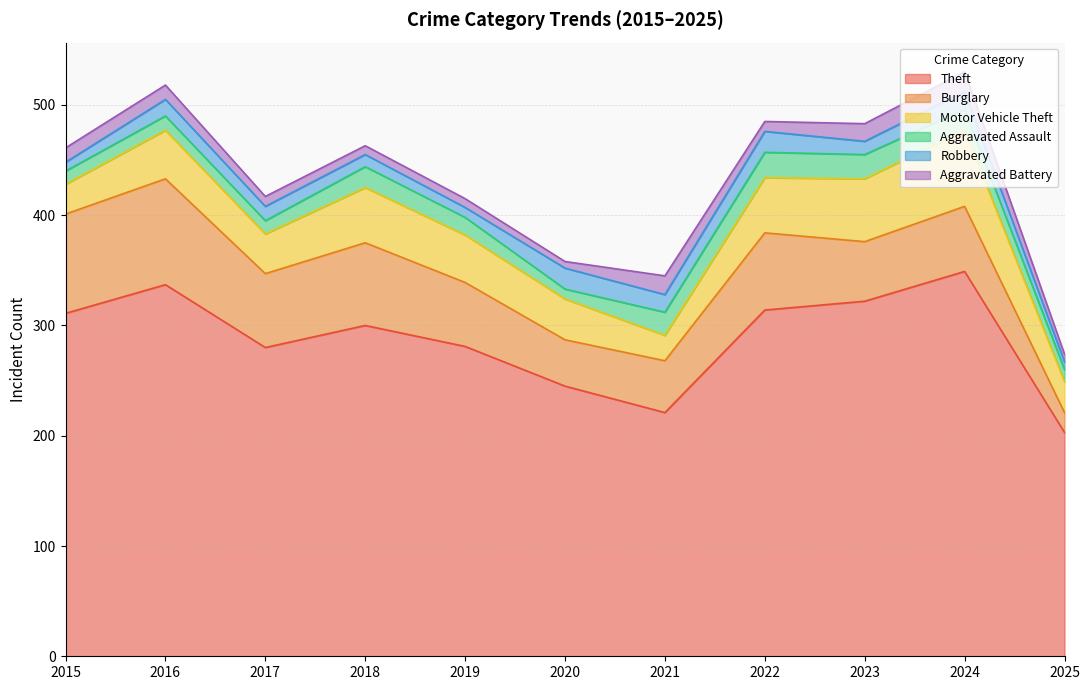

How many values in the Aggravated Assault series are below 16?

5